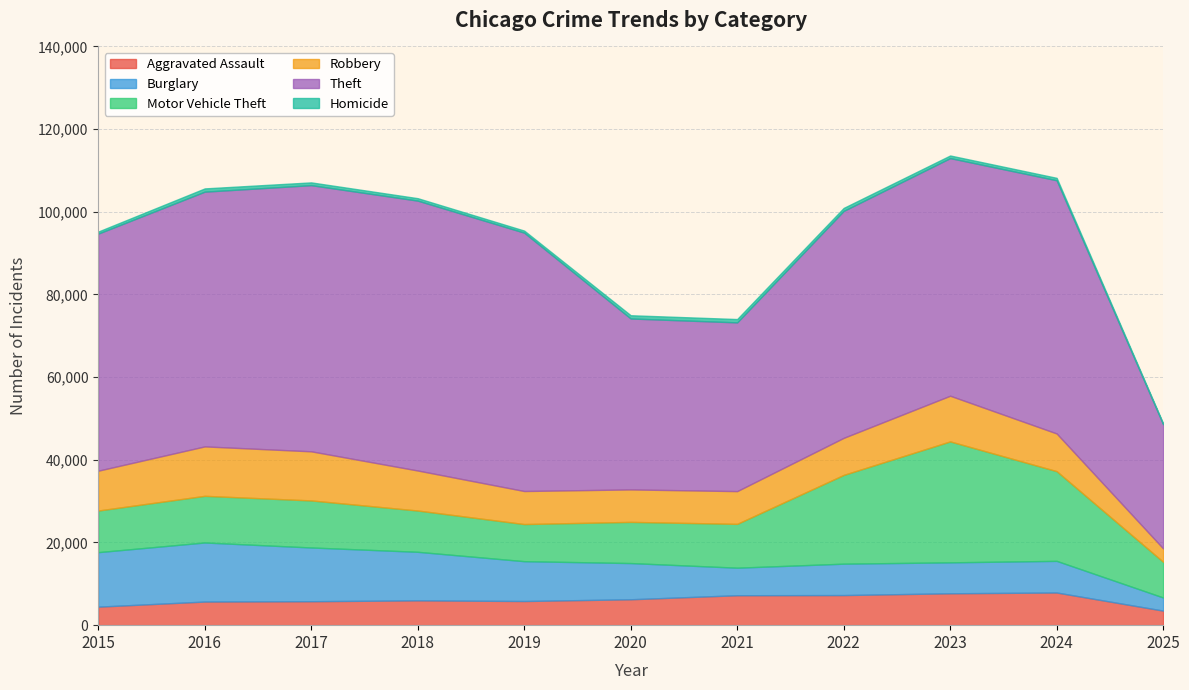

True or false: Burglary and Homicide cross at least once.

False